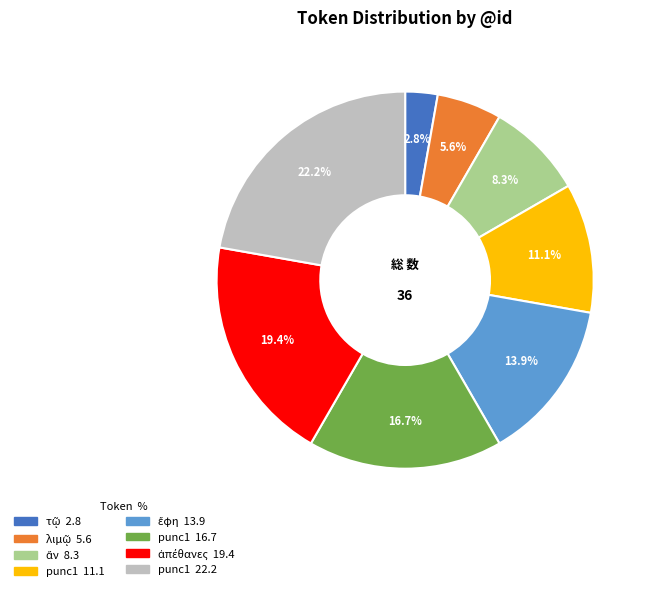

To the nearest percent, what is the difference between the largest and smallest slice percentages?

19%